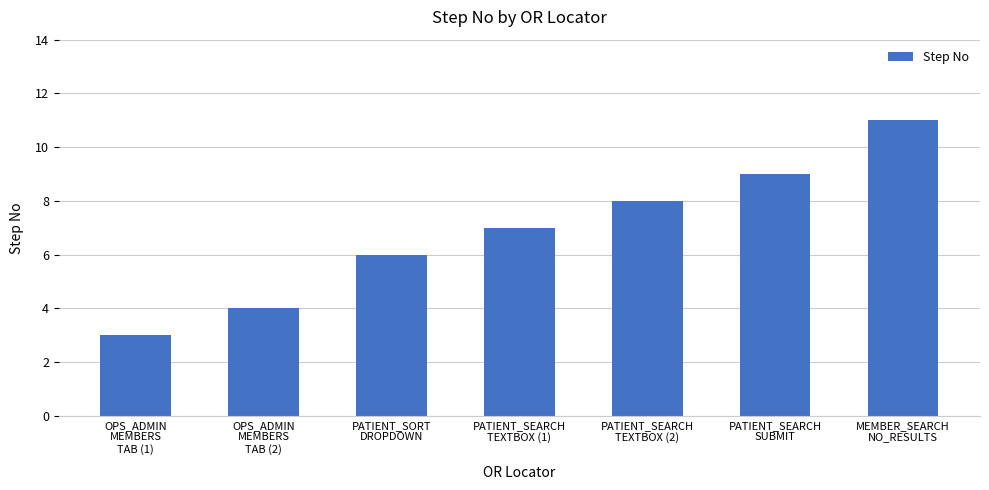

Reading left to right, transcribe all the data shown in this chart.

OPS_ADMIN
MEMBERS
TAB (1)=3	OPS_ADMIN
MEMBERS
TAB (2)=4	PATIENT_SORT
DROPDOWN=6	PATIENT_SEARCH
TEXTBOX (1)=7	PATIENT_SEARCH
TEXTBOX (2)=8	PATIENT_SEARCH
SUBMIT=9	MEMBER_SEARCH
NO_RESULTS=11